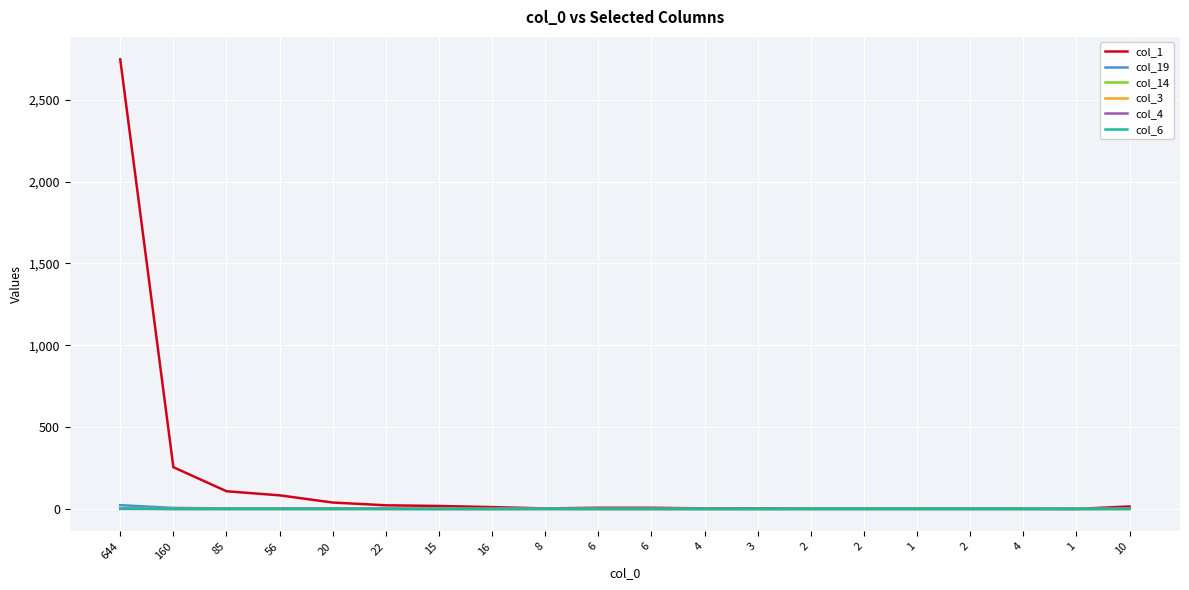

Does the chart have visible grid lines?

Yes